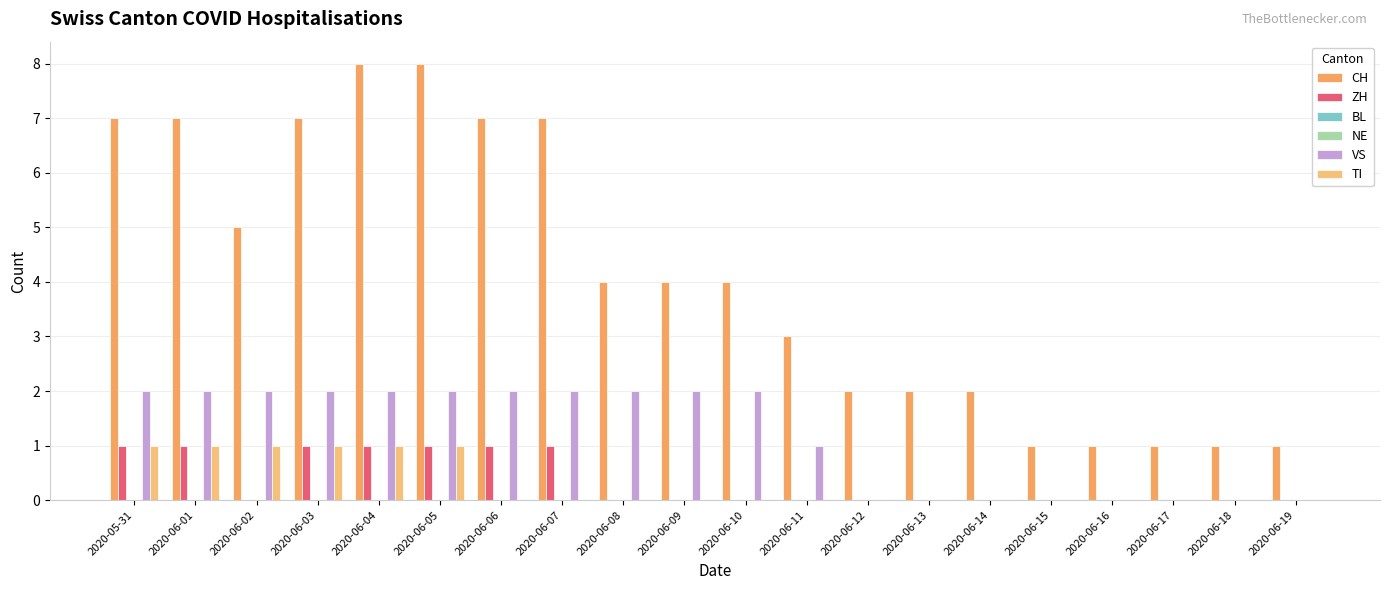

What is the total value across all series at 2020-06-18?

1